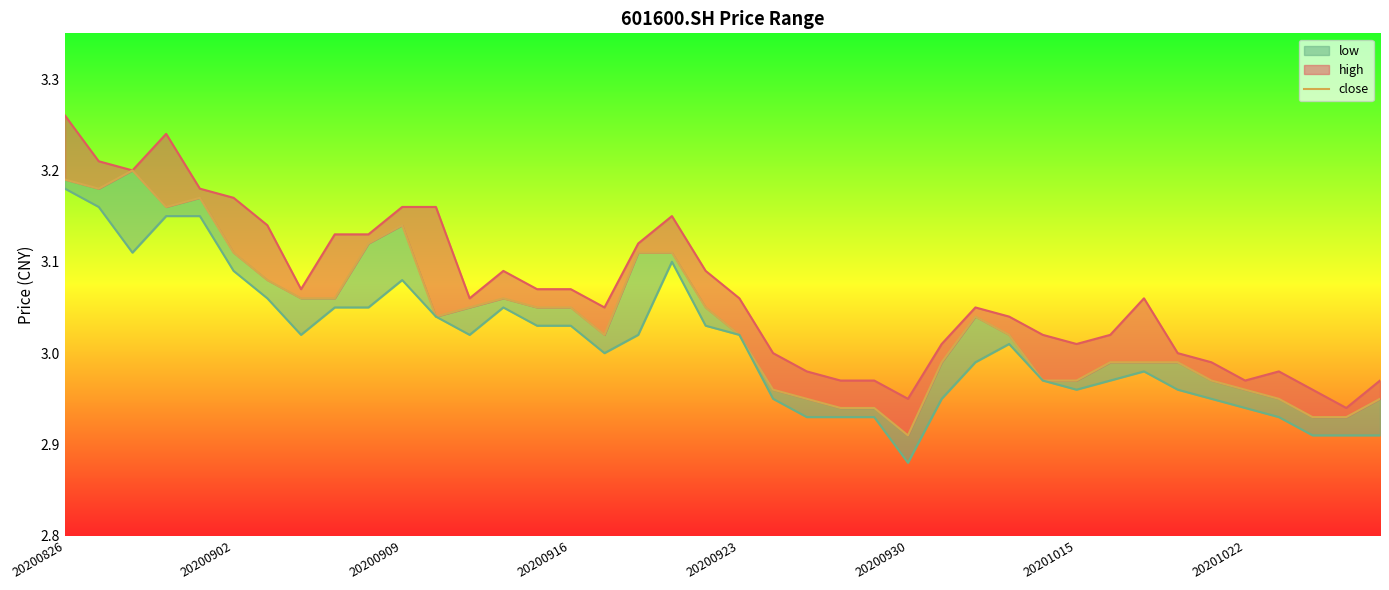

True or false: there are more than 2 points higher than both neighbors.

True